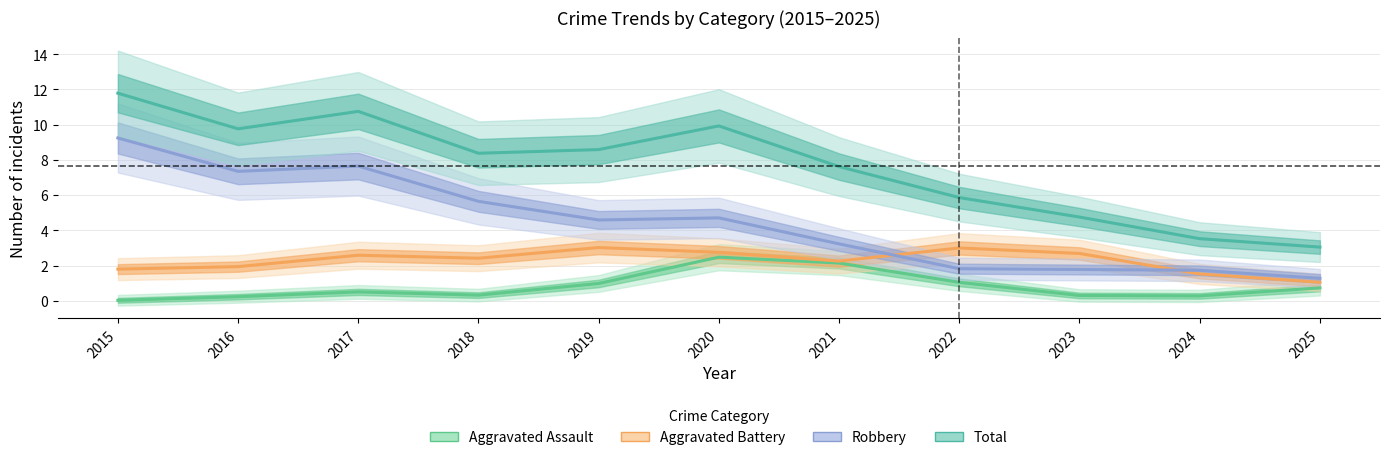

What is the minimum value for Aggravated Battery?

1.0